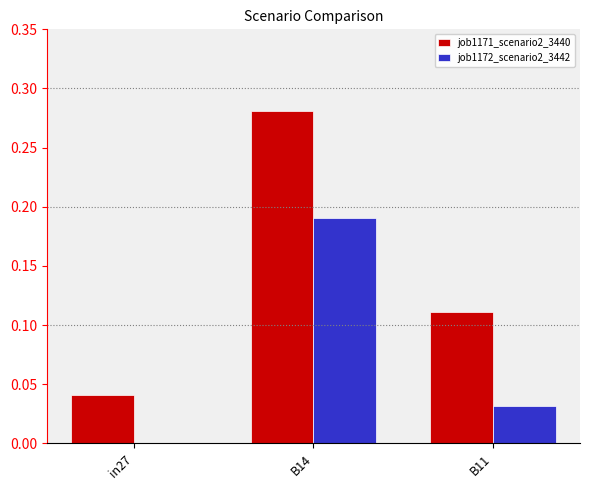

What are all the series names shown in the legend?

job1171_scenario2_3440, job1172_scenario2_3442